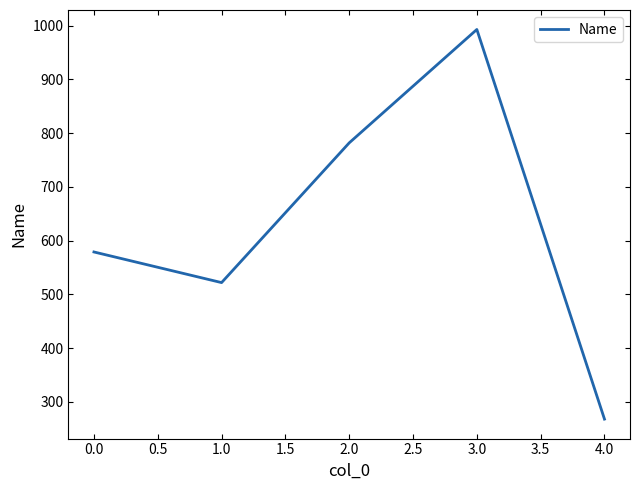

How many values are below 579?

2